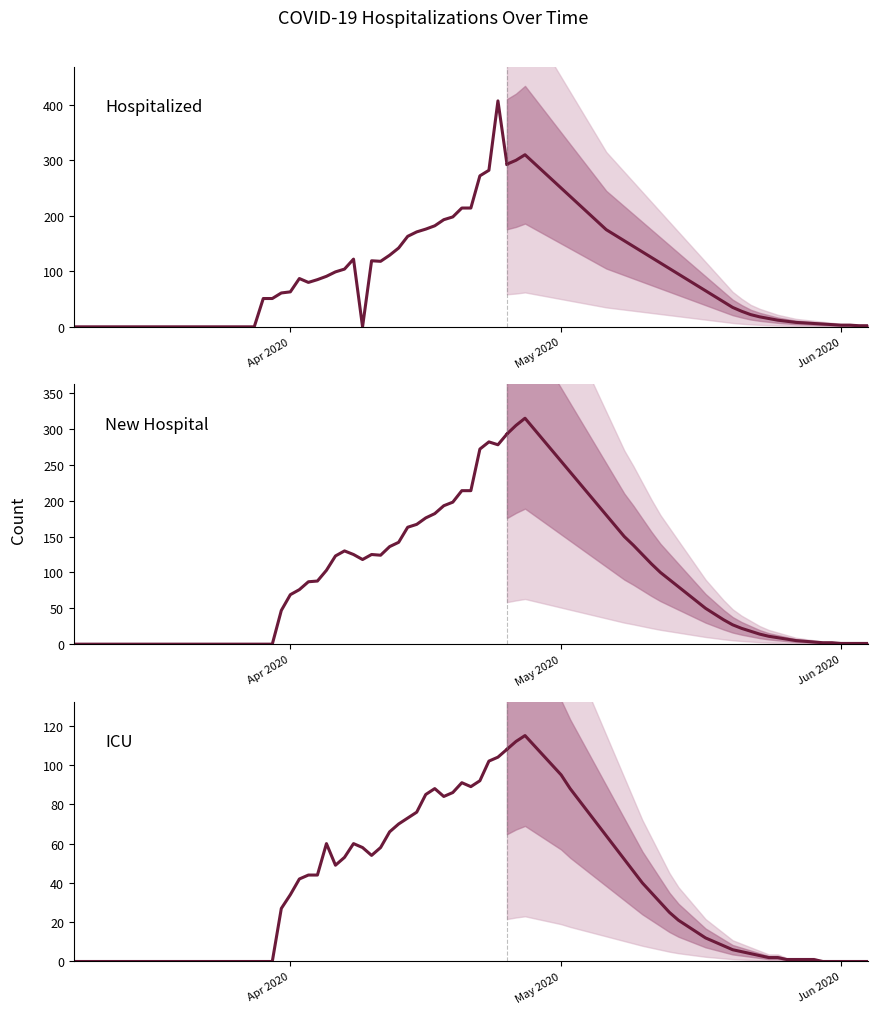

Does the chart have visible grid lines?

No